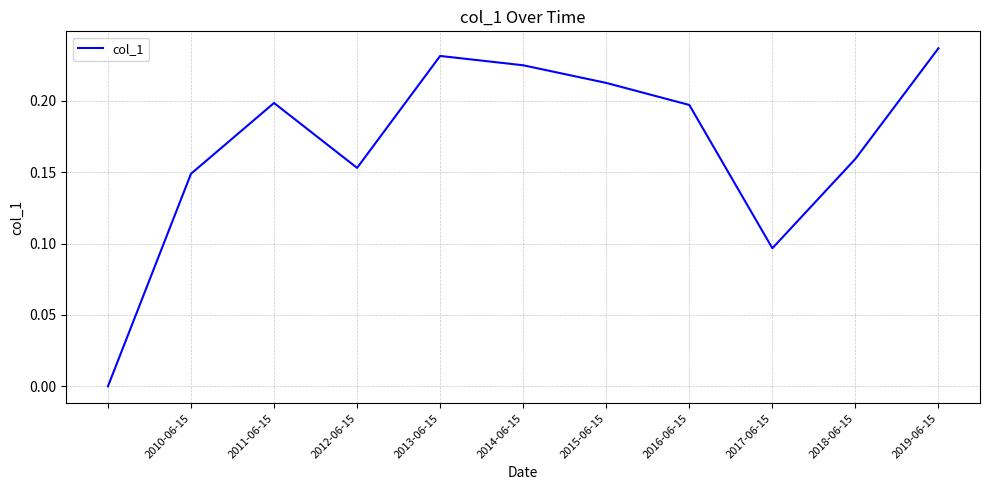

What is the difference between the maximum and minimum values?

0.2